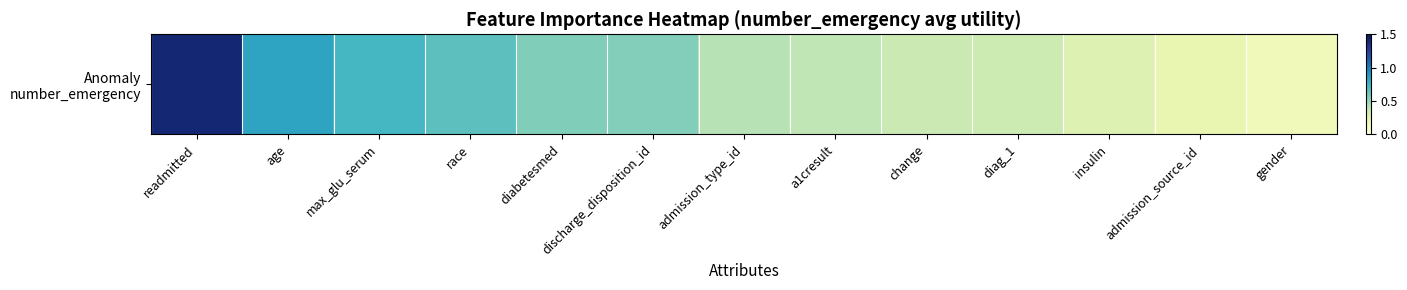

List the labels in order of value, largest first.

readmitted, age, max_glu_serum, race, diabetesmed, discharge_disposition_id, admission_type_id, a1cresult, change, diag_1, insulin, admission_source_id, gender